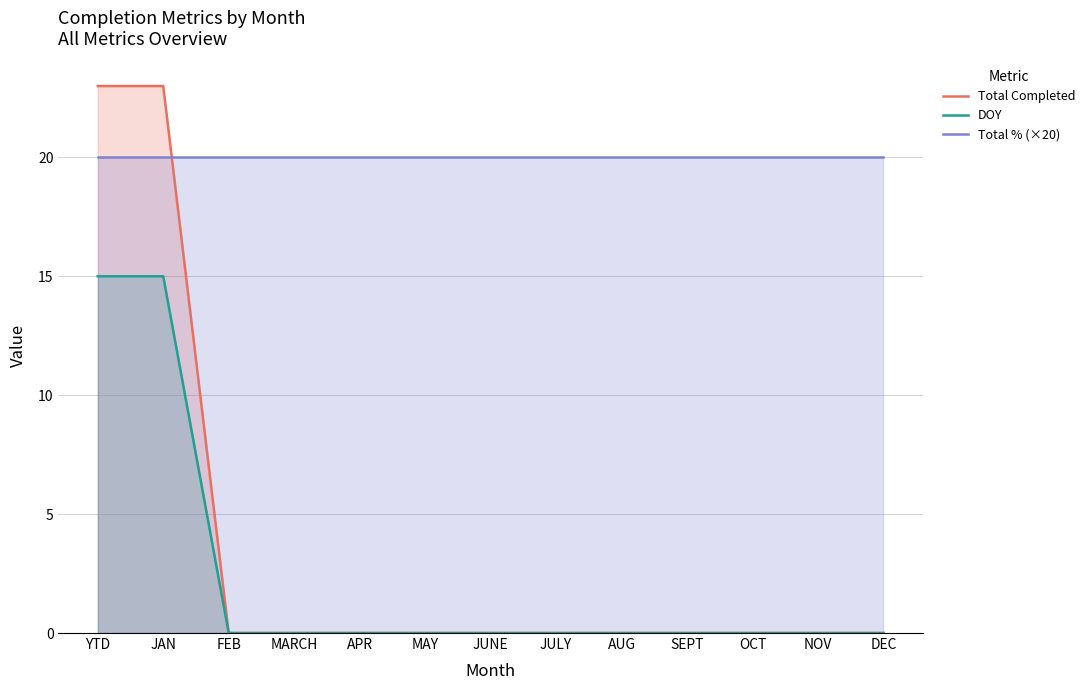

At which category does the chart reach its peak across all series?

YTD